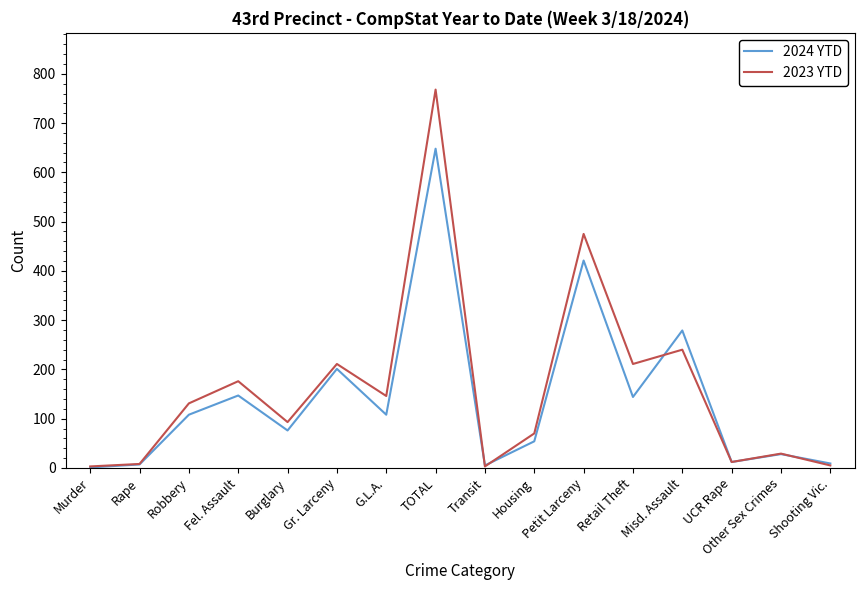

What is the difference between the second highest and minimum values in the 2023 YTD series?

472